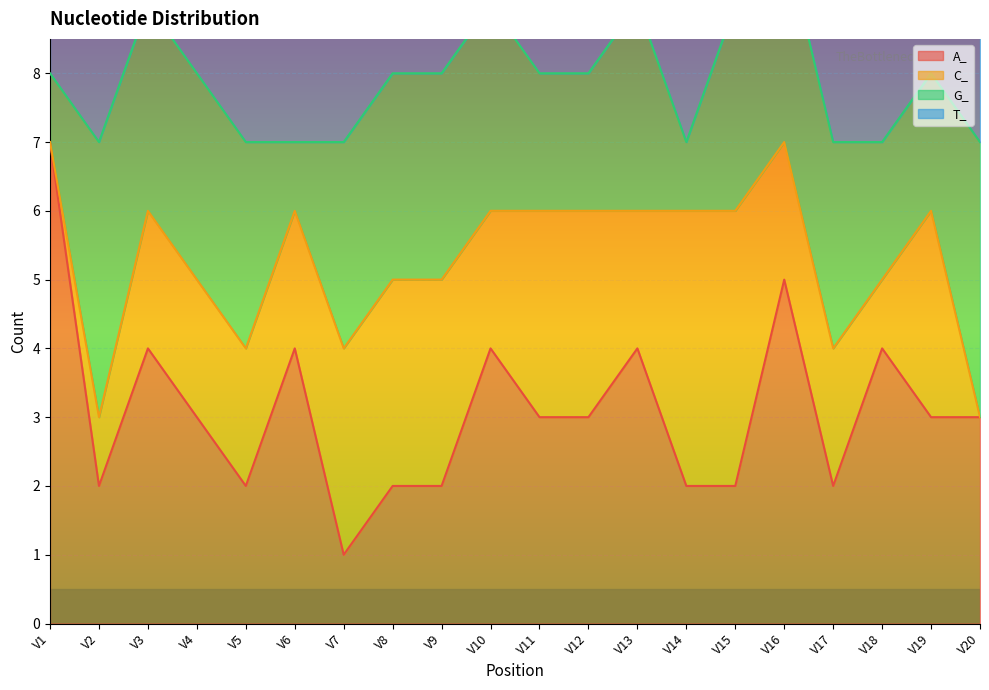

In A_, how many points are lower than both neighbors (excluding endpoints)?

4